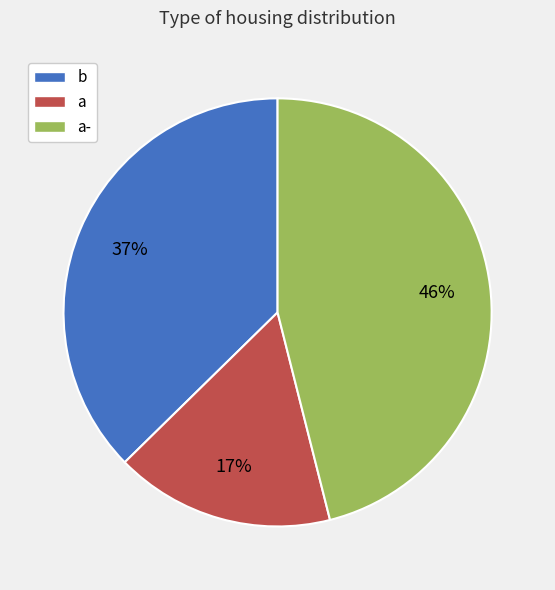

Between a- and b, which is larger?

a-